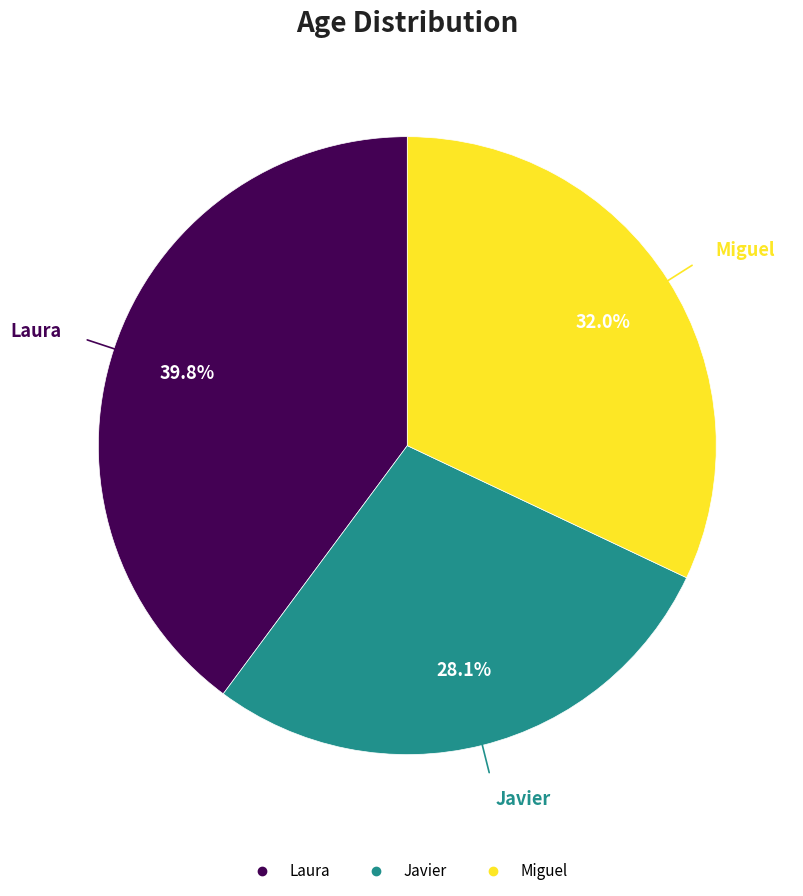

Between Javier and Miguel, which is larger?

Miguel